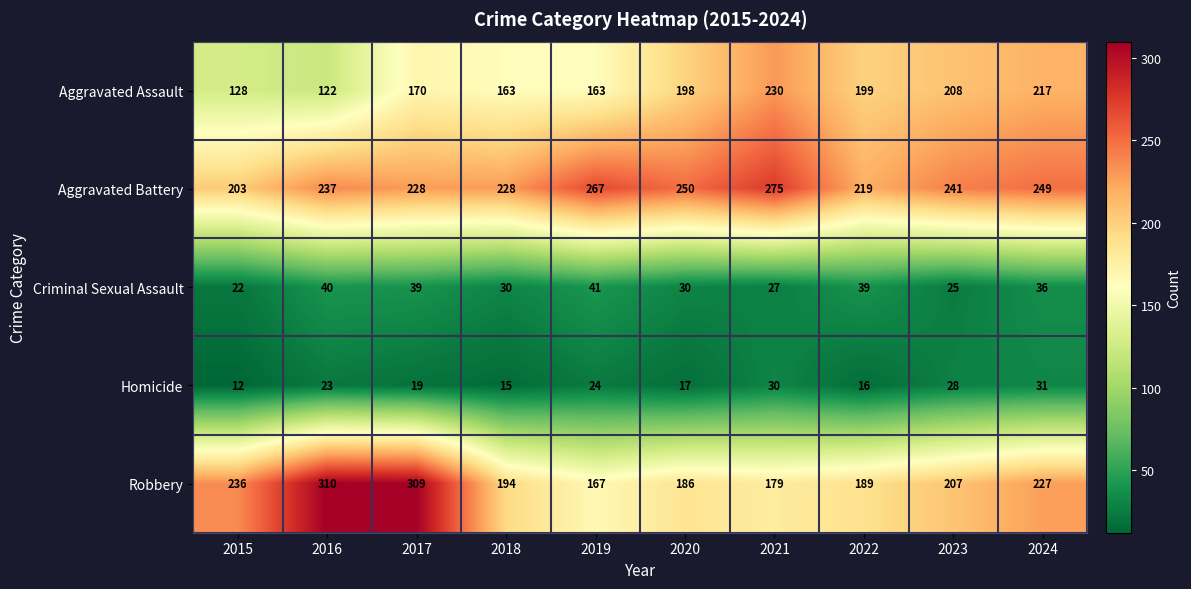

What is the approximate value of Criminal Sexual Assault at 2020?

30